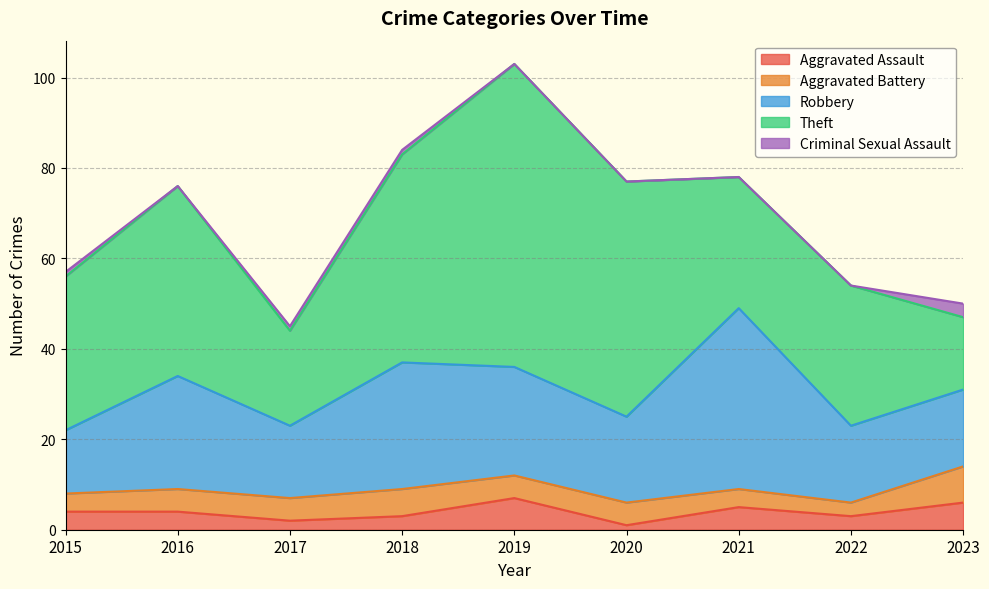

Rank the categories by Aggravated Assault value from lowest to highest.

2020, 2017, 2018, 2022, 2015, 2016, 2021, 2023, 2019